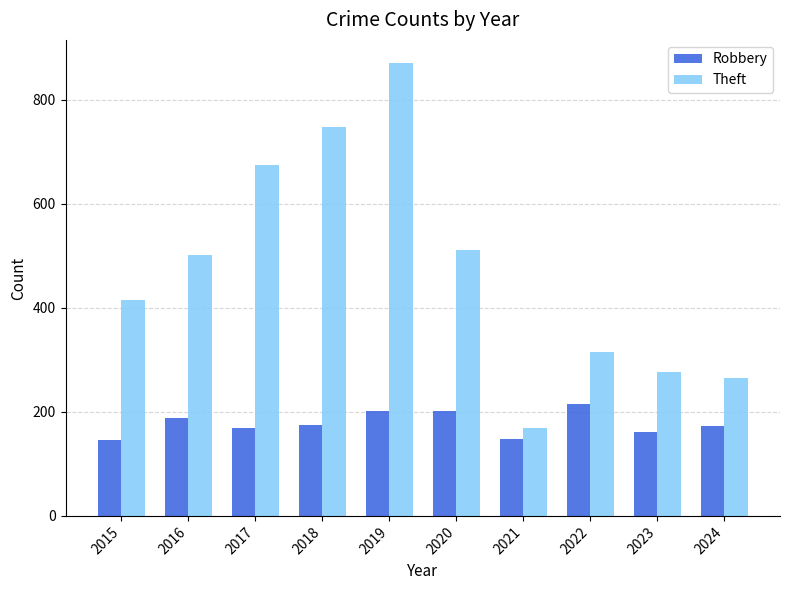

What is the greatest value displayed?

871